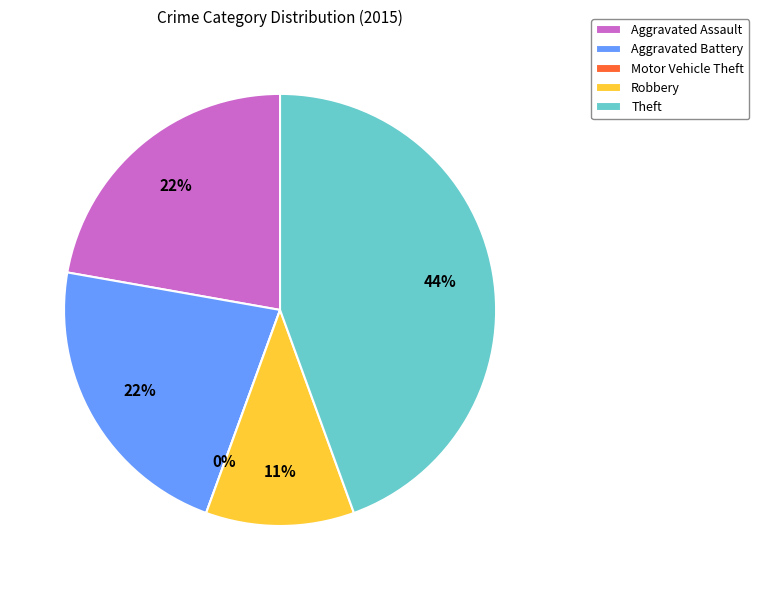

What is the total percentage of Robbery and Aggravated Assault?

33.3%